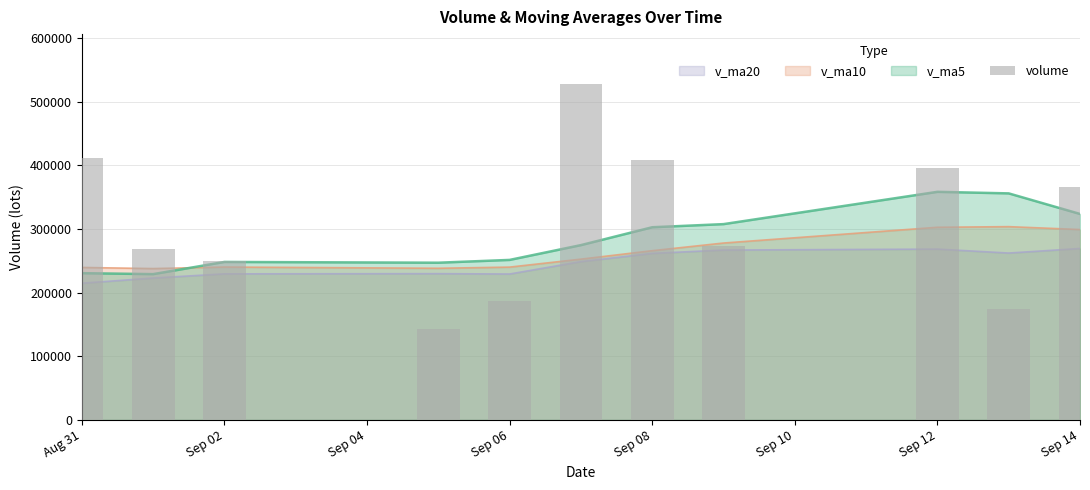

Count the number of values greater than 273785.

6